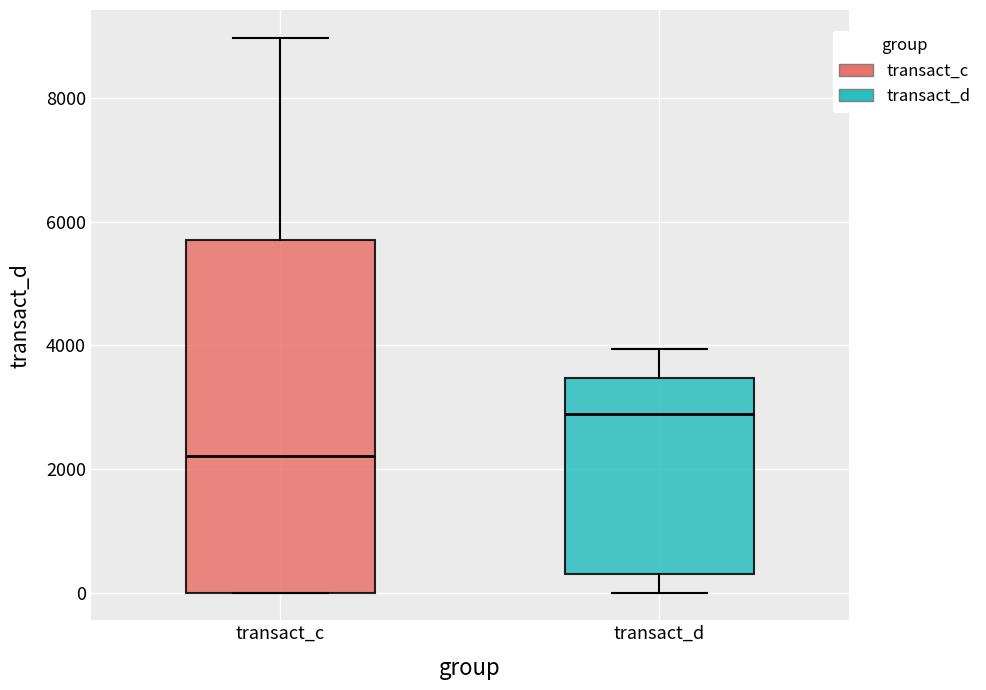

Which box has the lowest median line?

transact_c